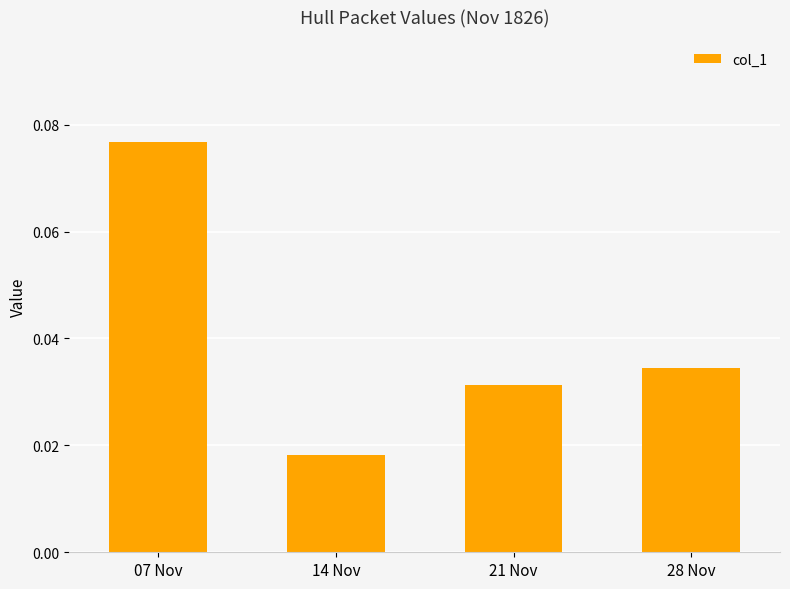

At which category does the chart reach its minimum across all series?

14 Nov